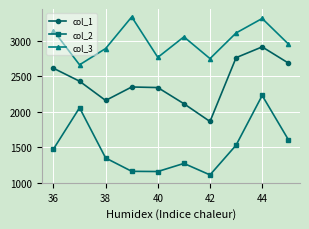

Rank the series by their maximum value, from highest to lowest.

col_3, col_1, col_2